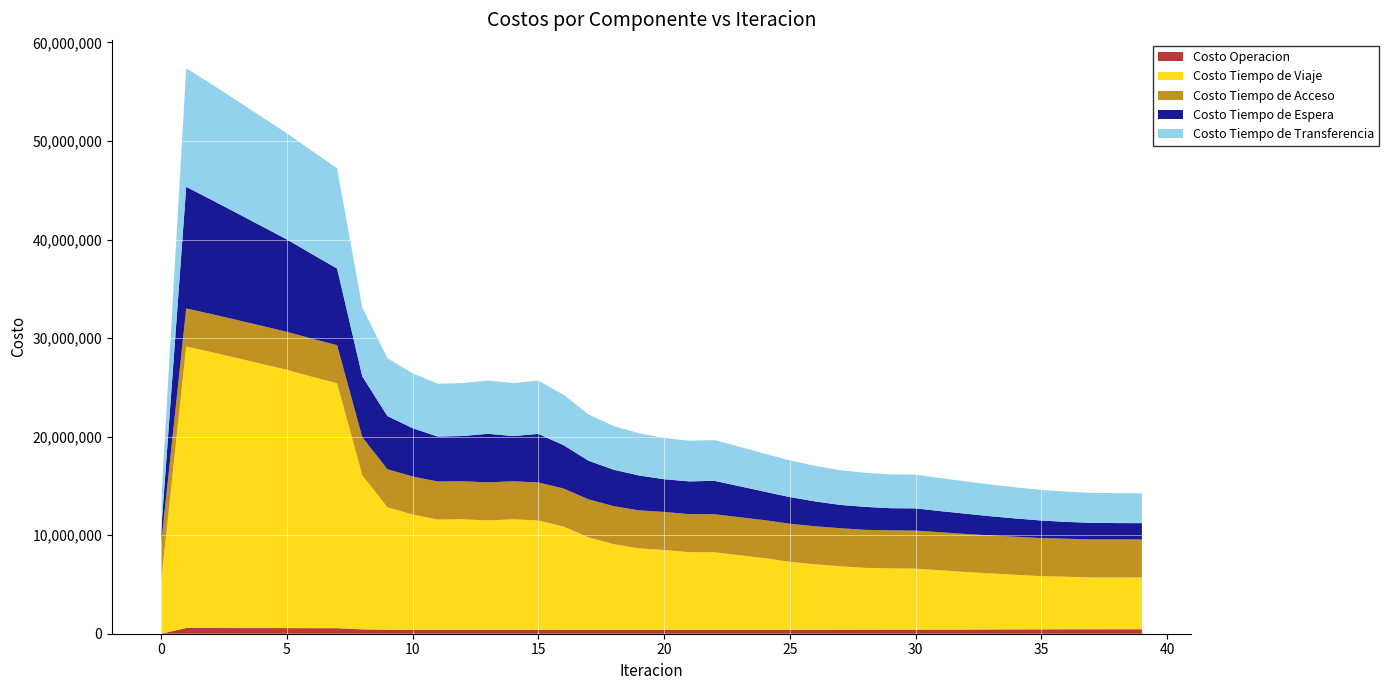

Reading left to right, extract all data points from this chart.

Costo Operacion: 0.0	581755.7	578696.4	575322.0	571798.9	568229.9	563937.2	559739.0	445607.1	410966.4	408270.2	406947.0	407167.0	403075.8	407220.5	403133.5	400055.4	394949.5	391807.2	390415.3	394429.7	393365.9	392461.0	394677.7	398251.8	401312.5	406393.5	411795.5	413062.8	416465.0	415917.9	420628.4	425186.5	432203.9	438043.6	443649.8	449726.3	451924.4	454474.8	454511.8
Costo Tiempo de Viaje: 5209094.4	28567542.4	28002606.9	27413608.8	26814336.1	26212060.3	25513776.6	24859121.3	15644017.8	12424643.6	11693473.1	11180374.5	11202947.9	11094025.4	11203827.1	11090502.0	10478065.2	9380189.2	8694635.4	8269771.7	8104212.0	7882166.7	7874296.7	7571273.5	7266283.8	6898603.9	6640497.2	6435981.2	6270346.0	6217927.7	6189352.7	6014050.2	5836469.0	5687586.7	5540867.7	5402258.5	5331305.8	5257382.6	5257242.7	5248066.5
Costo Tiempo de Acceso: 3858639.4	3858639.4	3858639.4	3858639.4	3858639.4	3858639.4	3858639.4	3858639.4	3858639.4	3858639.4	3858639.4	3858639.4	3858639.4	3858639.4	3858639.4	3858639.4	3858639.4	3858639.4	3858639.4	3858639.4	3858639.4	3858639.4	3858639.4	3858639.4	3858639.4	3858639.4	3858639.4	3858639.4	3858639.4	3858639.4	3858639.4	3858639.4	3858639.4	3858639.4	3858639.4	3858639.4	3858639.4	3858639.4	3858639.4	3858639.4
Costo Tiempo de Espera: 1234471.9	12344719.5	11595865.1	10853791.3	10114781.3	9376710.1	8586148.1	7781511.3	6172359.7	5391784.0	4901228.0	4561193.6	4595459.7	4934304.2	4591435.4	4924016.4	4402416.0	3917943.4	3694291.3	3543332.9	3323495.2	3325103.4	3390028.9	3145425.5	2888947.5	2707727.2	2524805.7	2366855.7	2330535.0	2246206.7	2255690.9	2146512.7	2058282.7	1938770.4	1855157.4	1783610.6	1707178.1	1685654.9	1657579.0	1659227.5
Costo Tiempo de Transferencia: 2974501.1	12039417.3	11744645.6	11427766.7	11100788.9	10770726.5	10468741.2	10187038.9	7003352.8	5870588.4	5573004.1	5361739.3	5372620.7	5403172.8	5374836.8	5412785.5	5113174.5	4689782.1	4434133.9	4276175.4	4189268.3	4125562.1	4138067.9	4001736.5	3863033.4	3716910.5	3607554.8	3518384.5	3460975.7	3429307.4	3424020.3	3350824.7	3281091.8	3216419.5	3156895.7	3102232.6	3067630.2	3042283.3	3035568.4	3033176.4